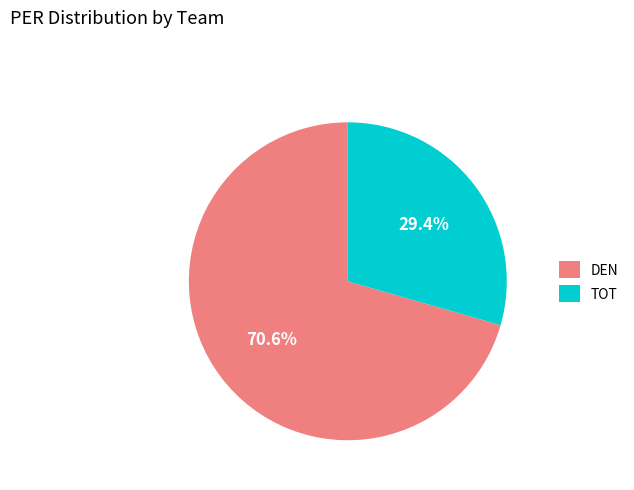

How many segments does this pie chart have?

2